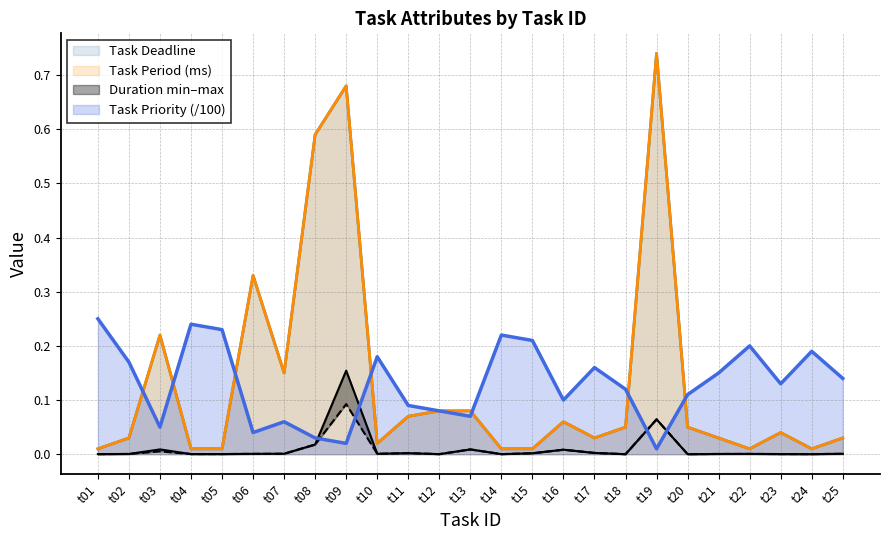

What is the difference between the highest and lowest values at t21?

0.1